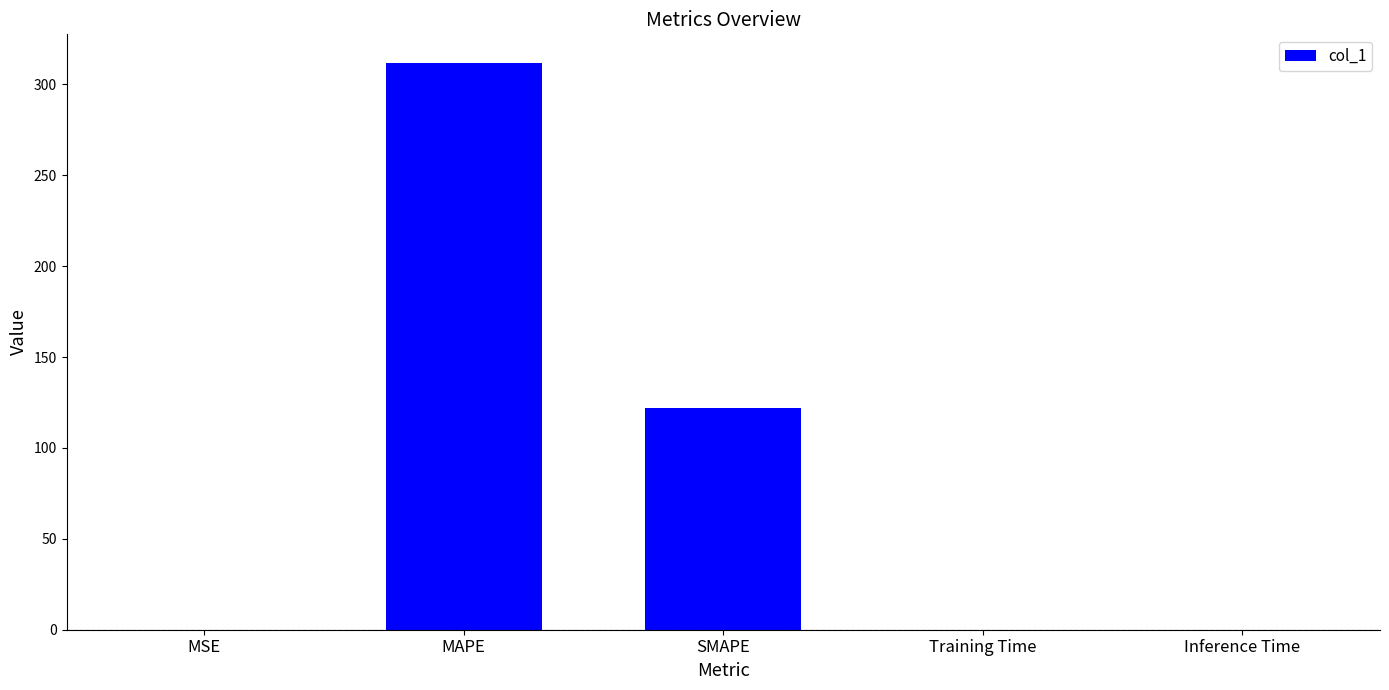

True or false: the data shows 0.0 at Training Time.

True